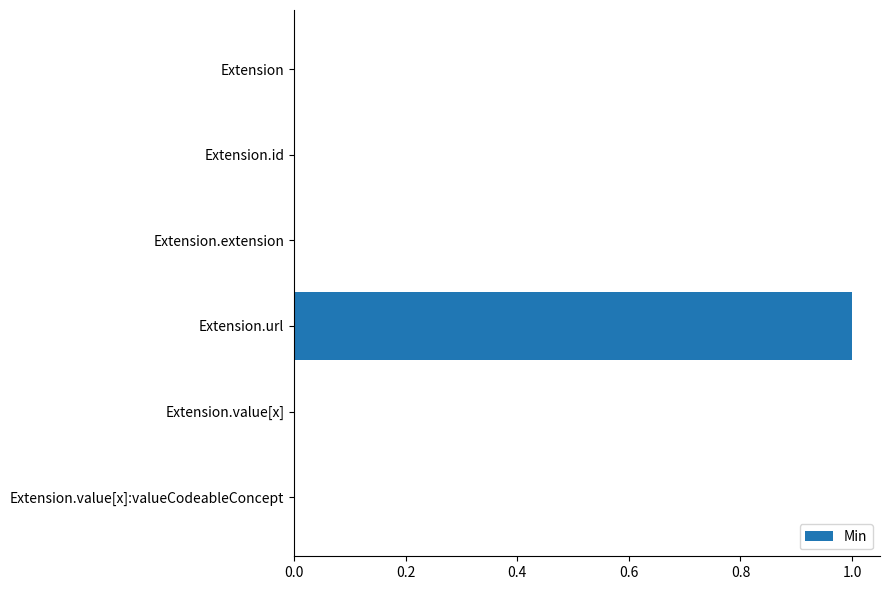

What is the greatest value displayed?

1